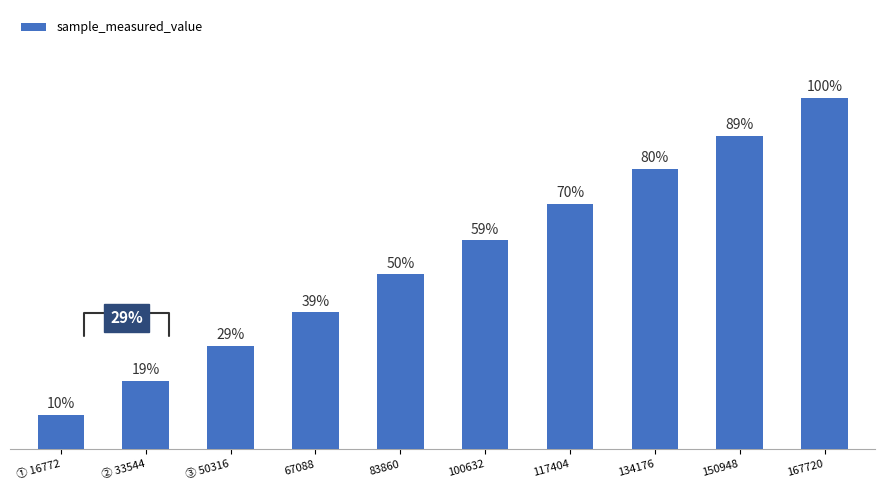

Is it true that the value at ③ 50316 is 19.2?

False